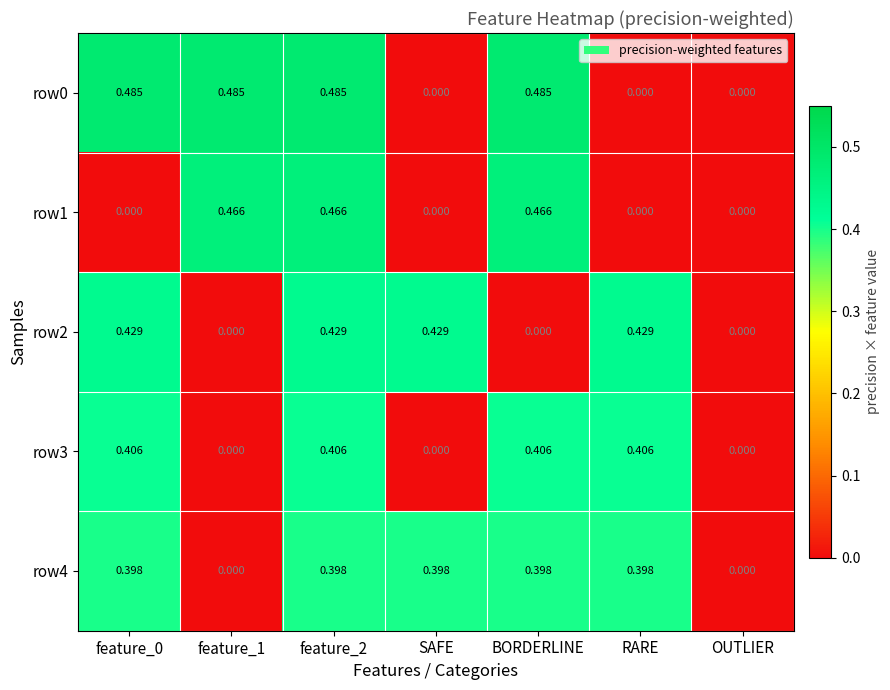

Reading left to right, list all the values displayed in this chart.

row0: feature_0=0.5	feature_1=0.5	feature_2=0.5	SAFE=0.0	BORDERLINE=0.5	RARE=0.0	OUTLIER=0.0
row1: feature_0=0.0	feature_1=0.5	feature_2=0.5	SAFE=0.0	BORDERLINE=0.5	RARE=0.0	OUTLIER=0.0
row2: feature_0=0.4	feature_1=0.0	feature_2=0.4	SAFE=0.4	BORDERLINE=0.0	RARE=0.4	OUTLIER=0.0
row3: feature_0=0.4	feature_1=0.0	feature_2=0.4	SAFE=0.0	BORDERLINE=0.4	RARE=0.4	OUTLIER=0.0
row4: feature_0=0.4	feature_1=0.0	feature_2=0.4	SAFE=0.4	BORDERLINE=0.4	RARE=0.4	OUTLIER=0.0